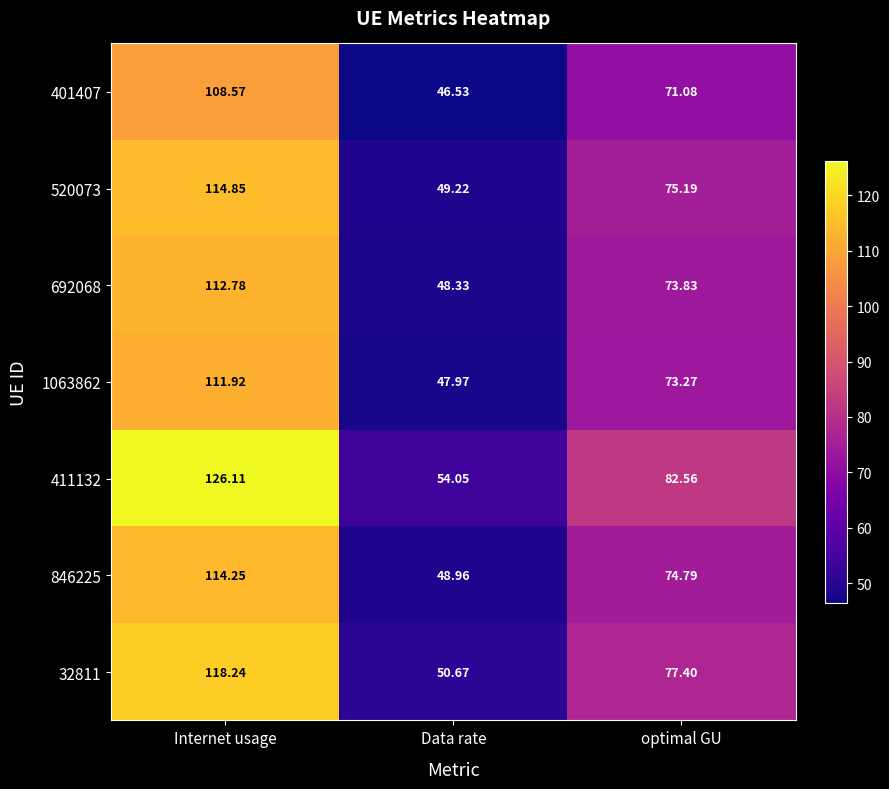

At which category is the sum across all series the highest?

Internet usage